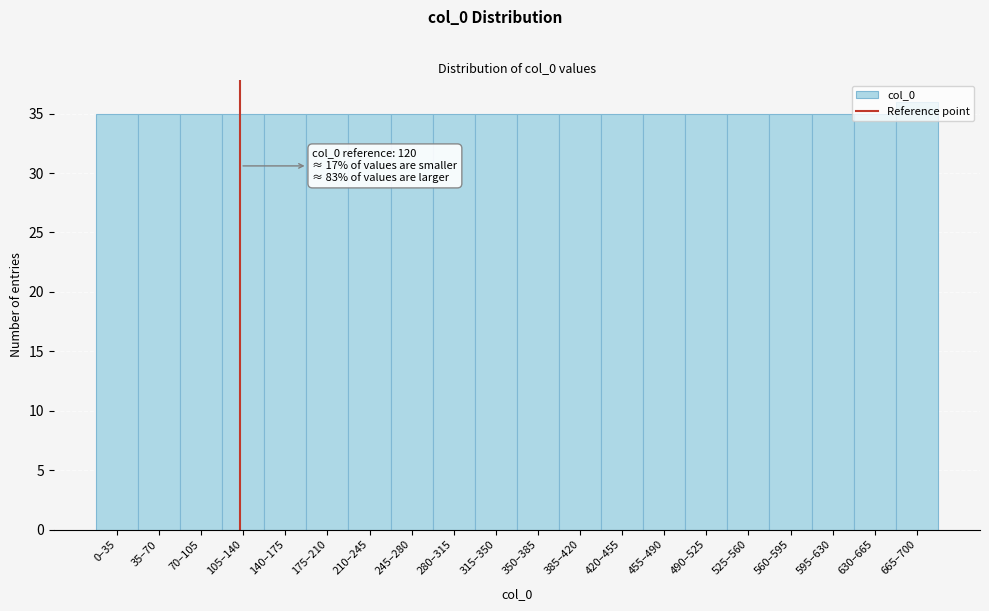

What position from the right is 350–385?

10